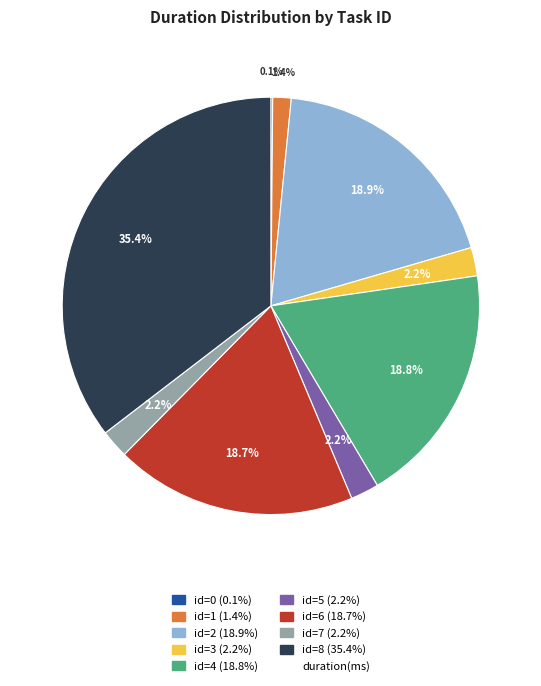

Is there any slice that represents more than half of the pie?

No